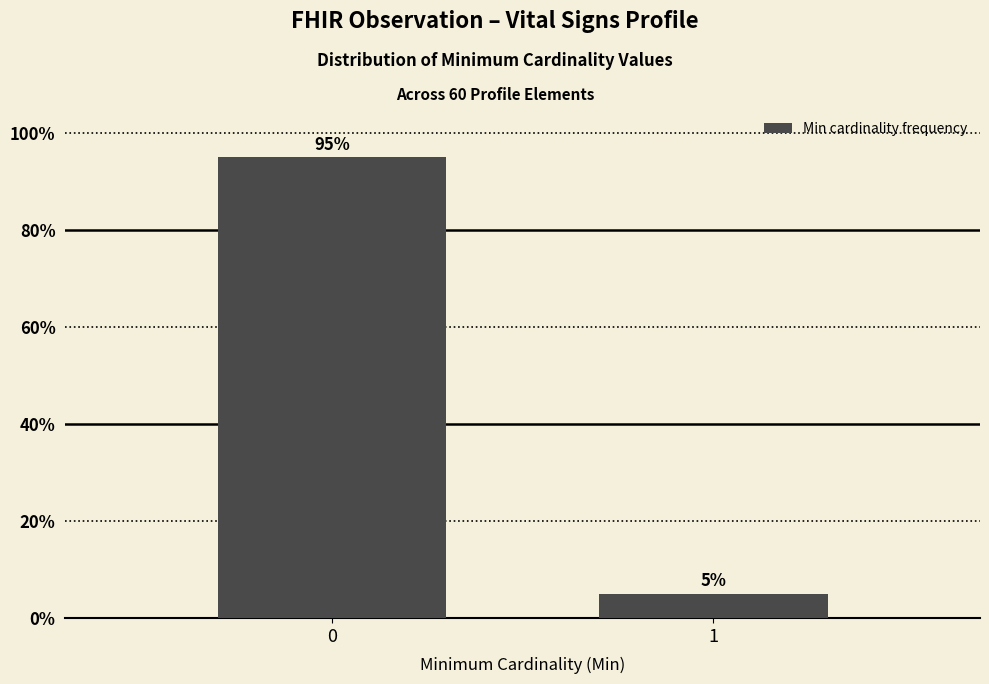

Reading left to right, list all the values displayed in this chart.

0=95	1=5